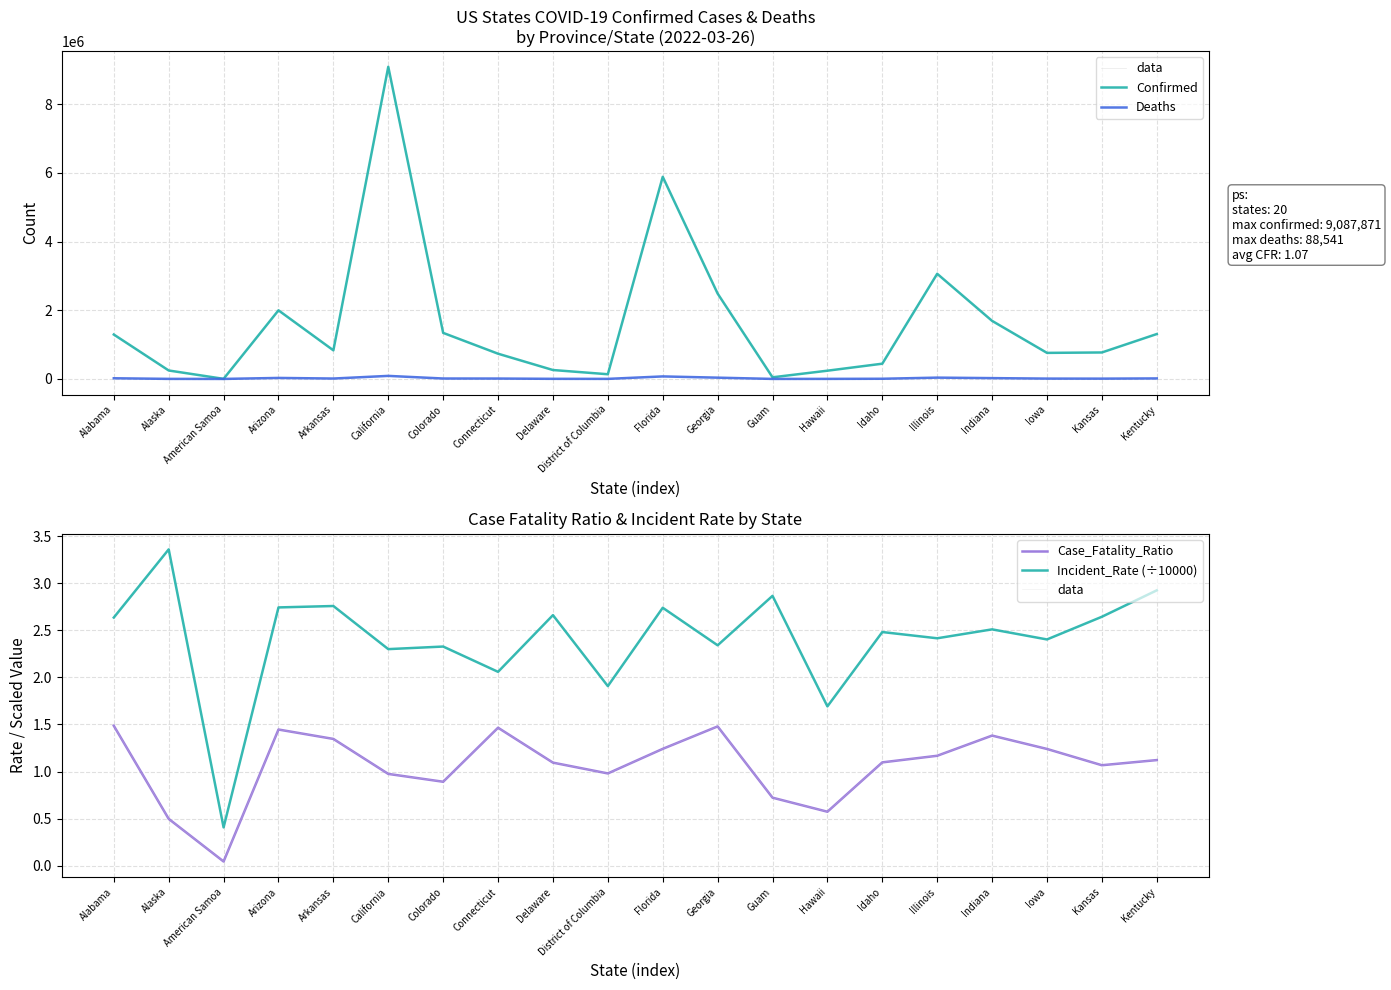

At how many categories does at least one series exceed 2786850?

3